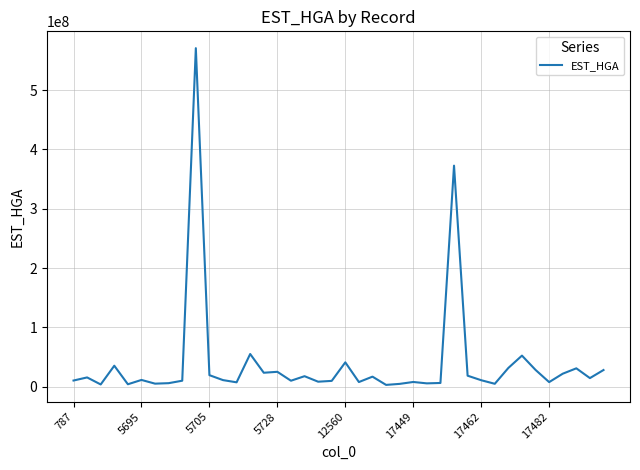

What is the difference between the maximum and minimum values?

567888449